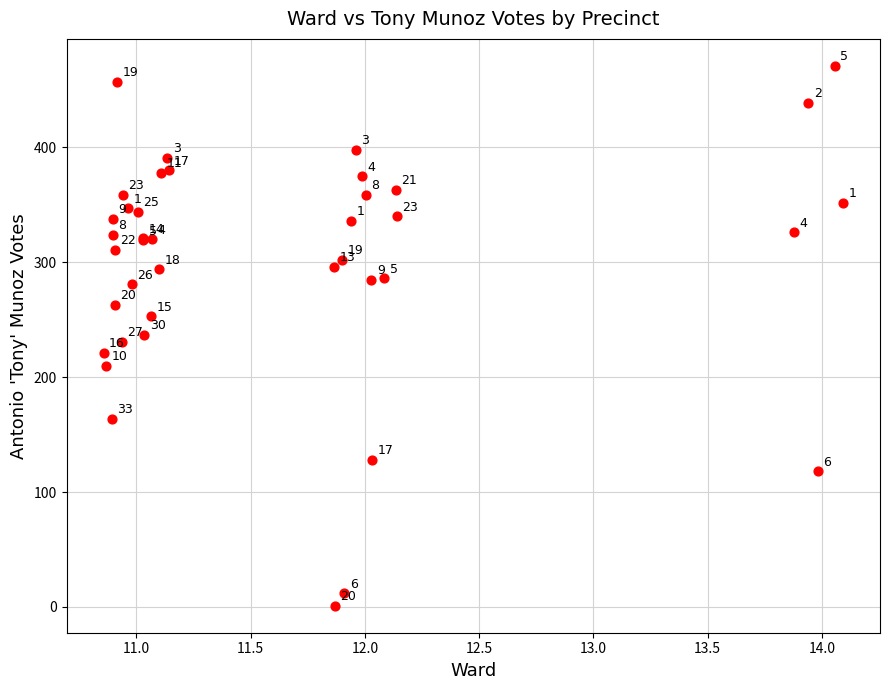

What Y value in the scatter plot is closest to 236?

237